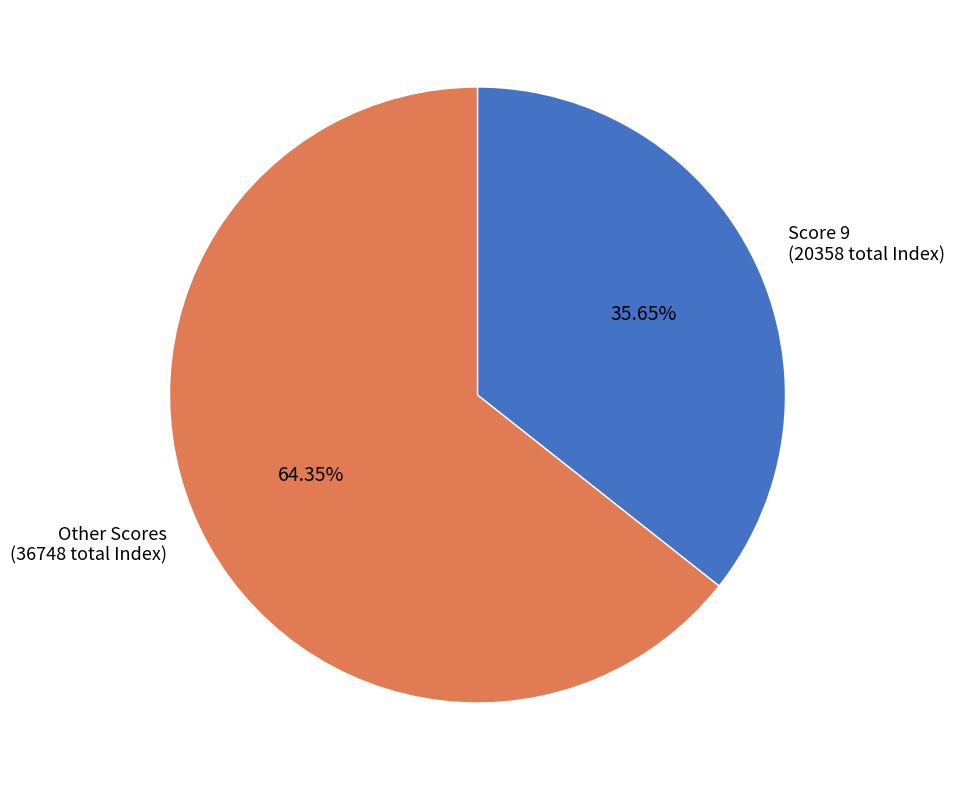

Rank the categories by value from highest to lowest.

Other Scores (36748 total Index), Score 9 (20358 total Index)